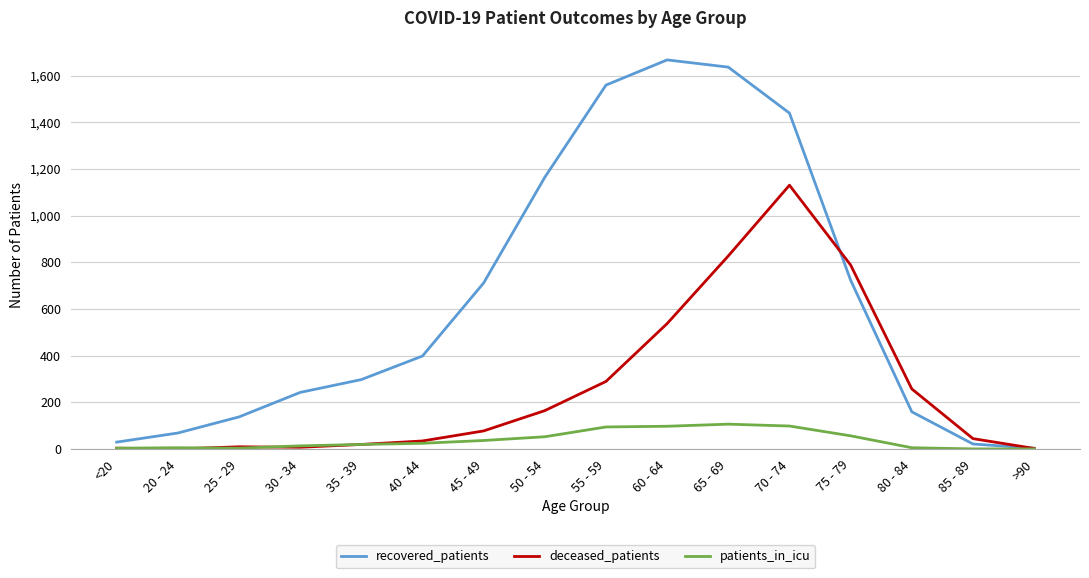

Which series has the largest total across all categories?

recovered_patients